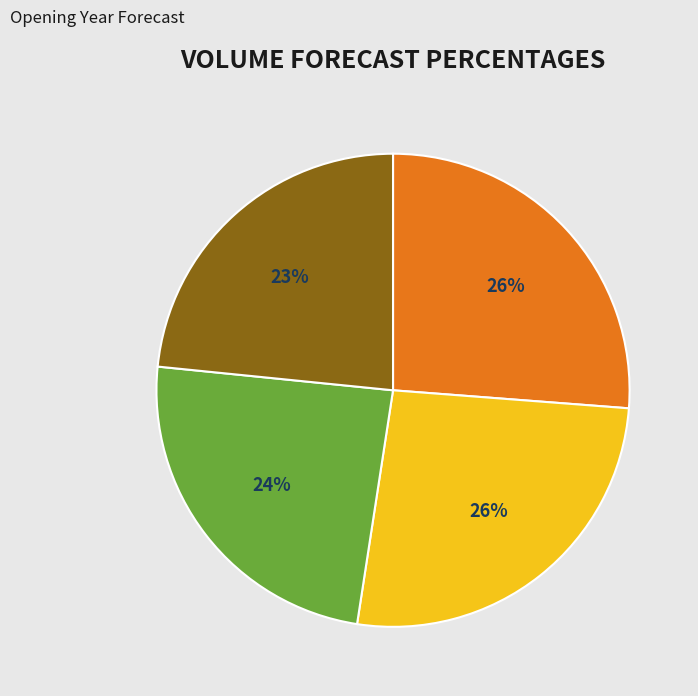

Is there any slice that represents more than half of the pie?

No